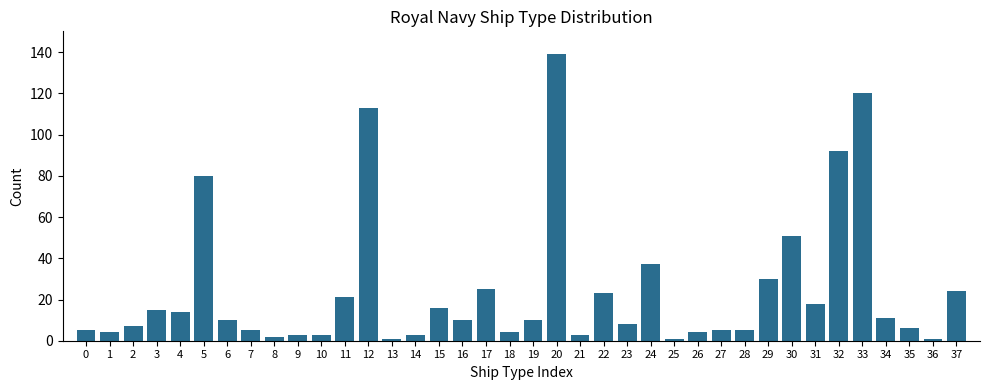

Which category has the highest value across all series?

20